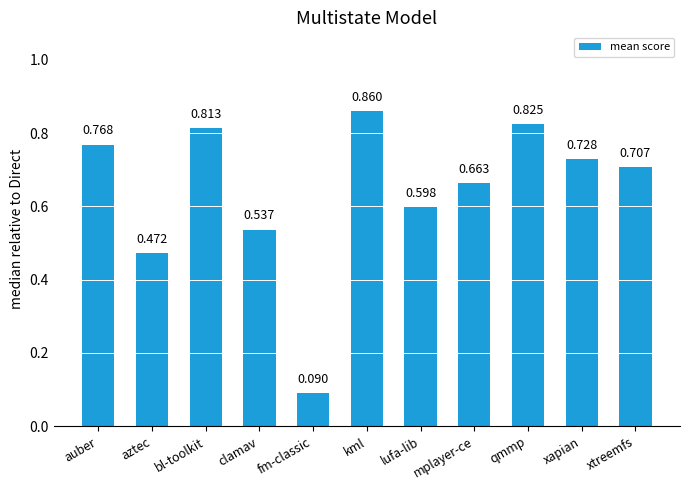

What is the change in value from bl-toolkit to lufa-lib?

-0.2